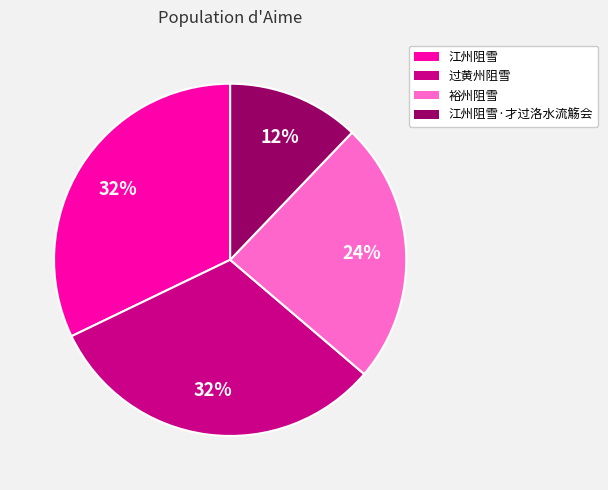

To the nearest percent, what percentage of the pie is 过黄州阻雪?

32%